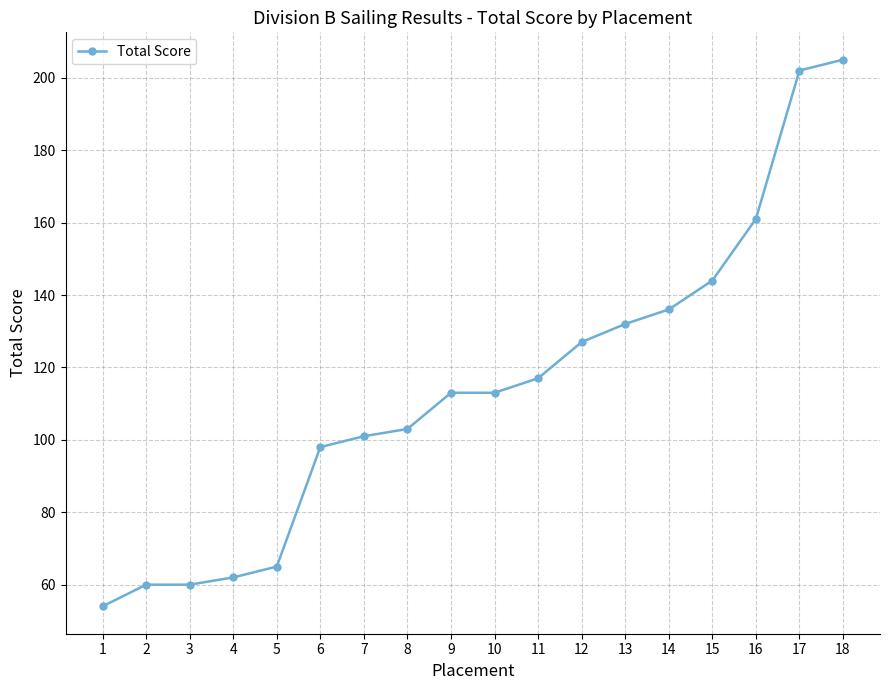

What is the value of the 10th point from the left?

113